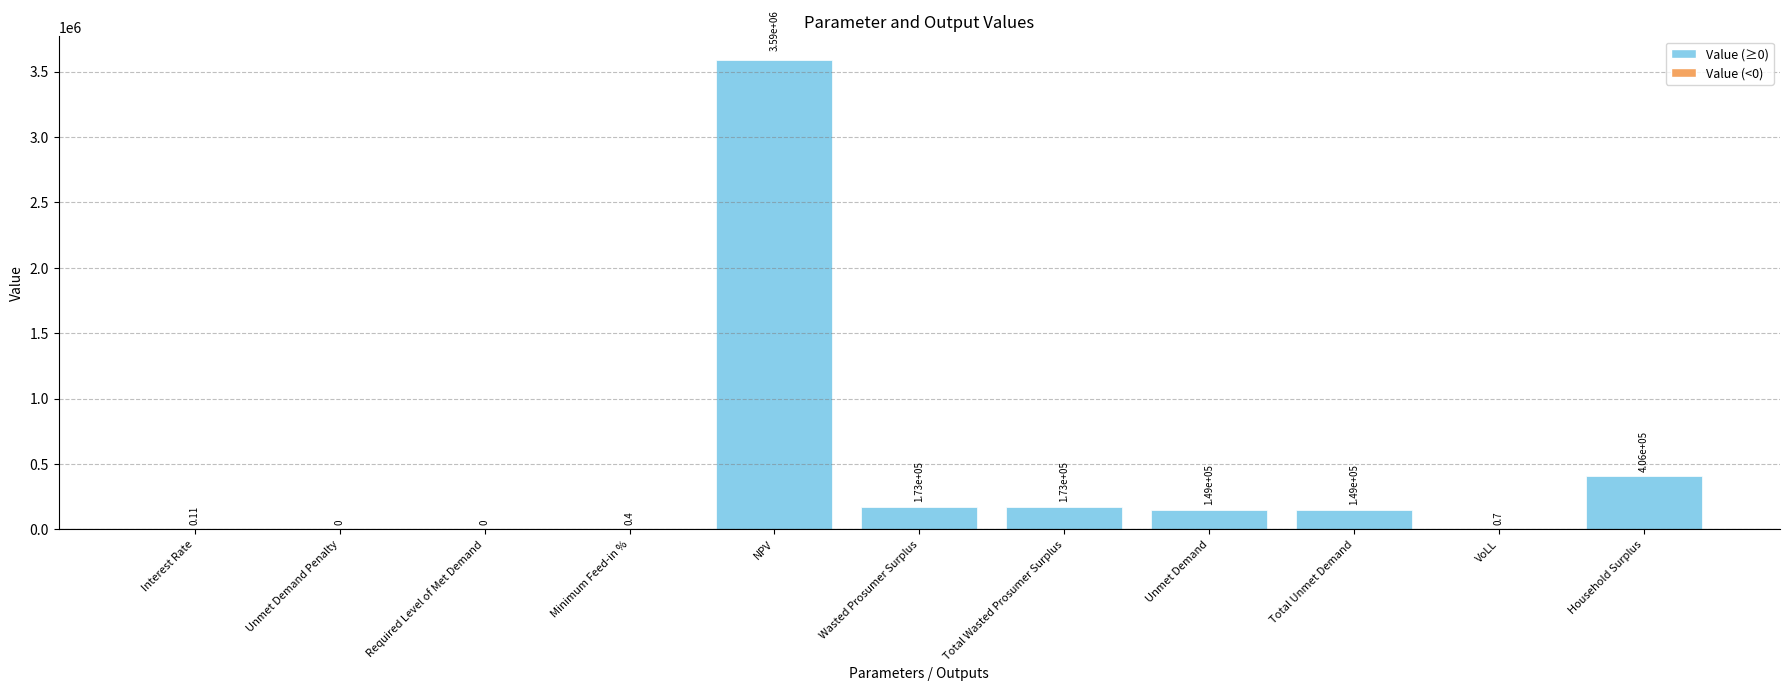

How many series are shown in this chart?

1